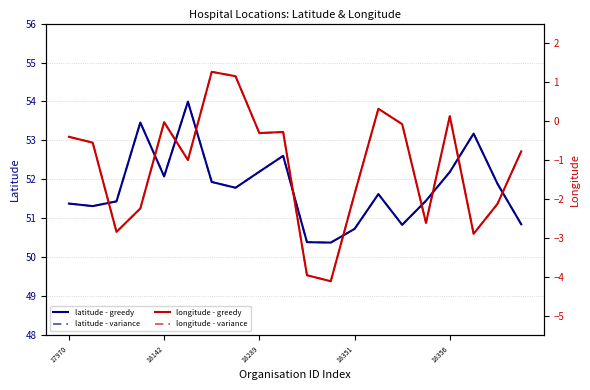

Count the number of categories in the chart.

20